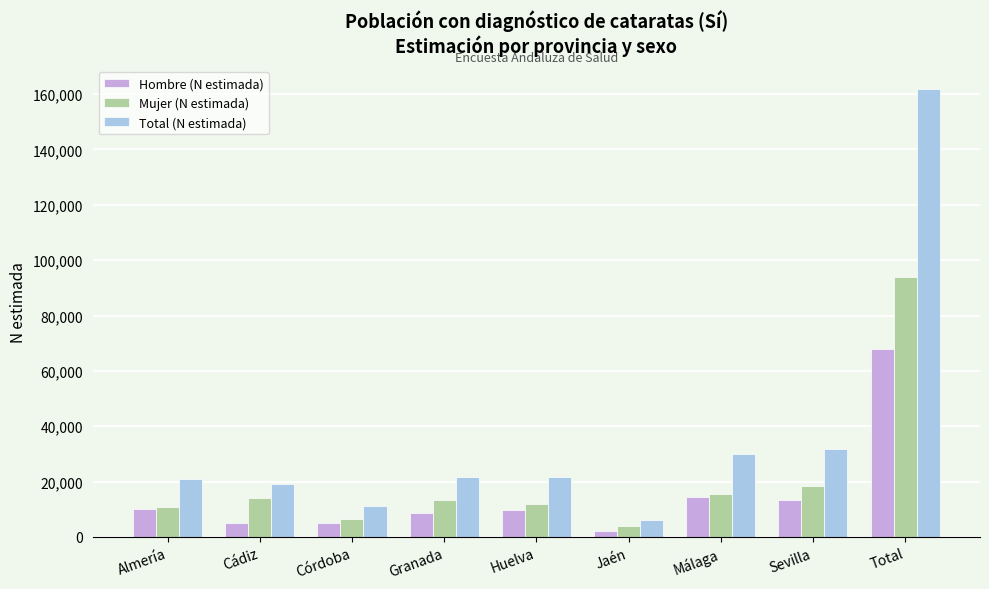

What is the difference between the Mujer (N estimada) values at Granada and Huelva?

1200